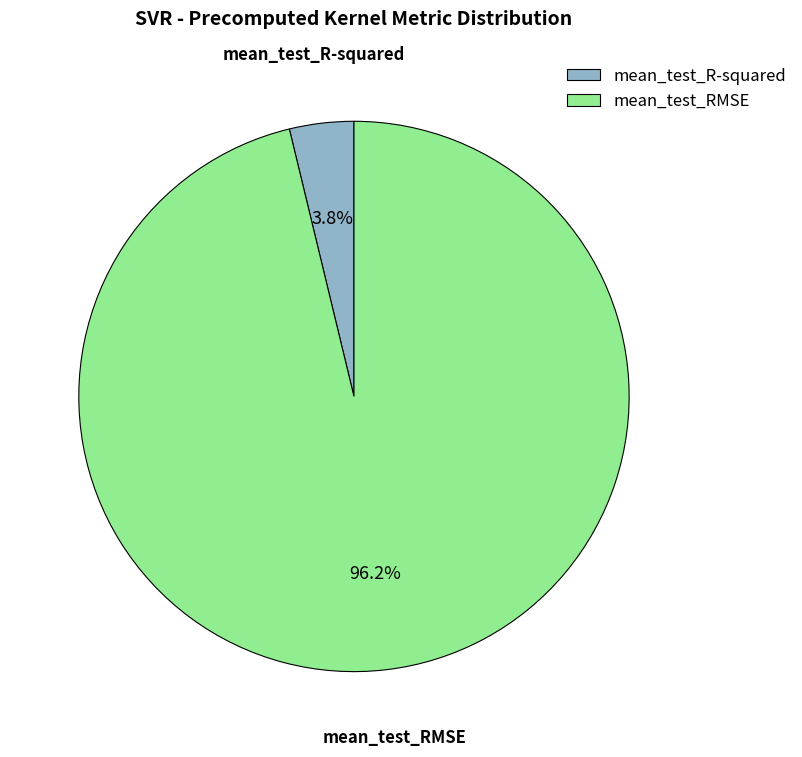

Which has a higher value, mean_test_R-squared or mean_test_RMSE?

mean_test_RMSE